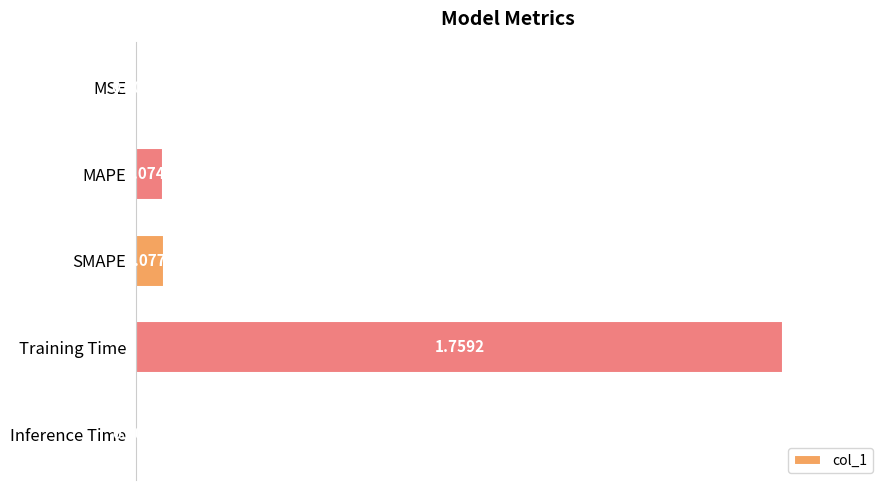

Where is the data nearest to the value 0?

MSE